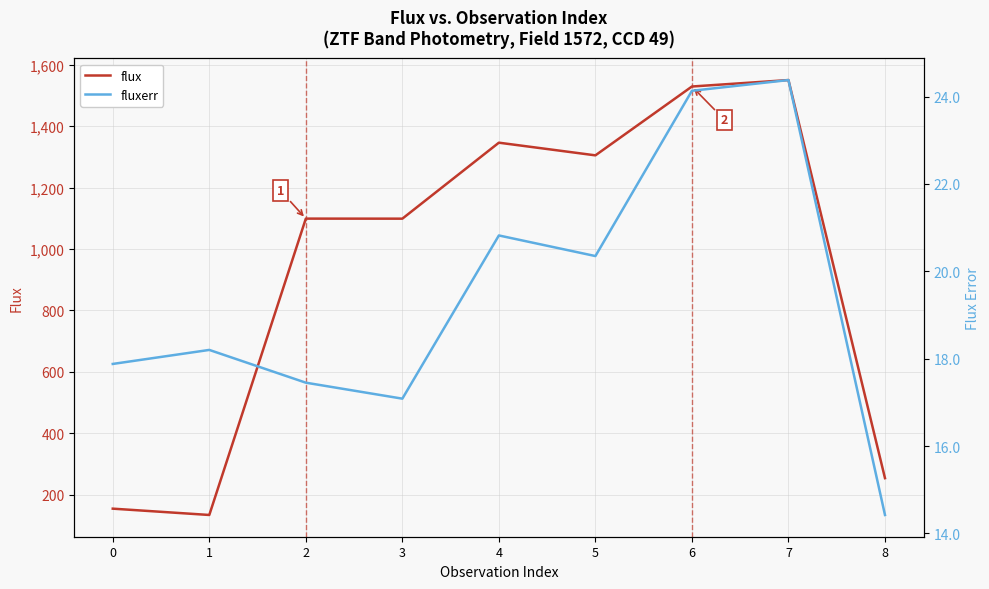

What is the average value of the fluxerr series?

19.4